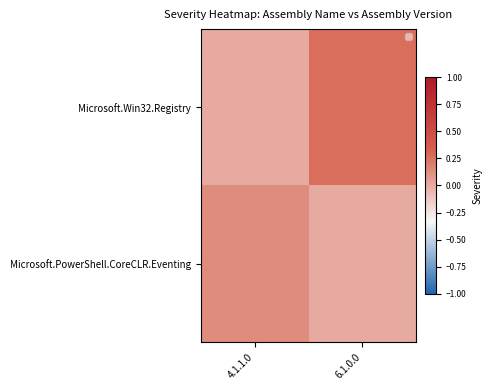

Which series has the largest total across all categories?

Microsoft.Win32.Registry